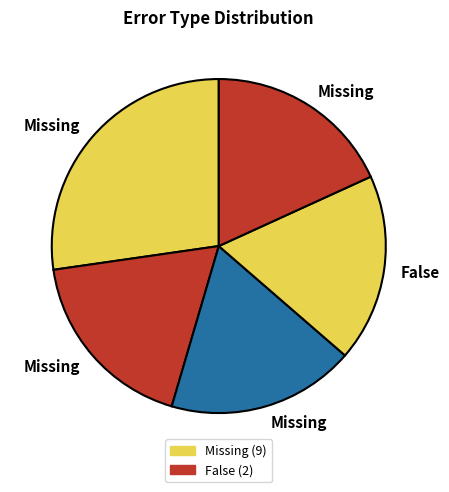

How many slices are in this pie chart?

5